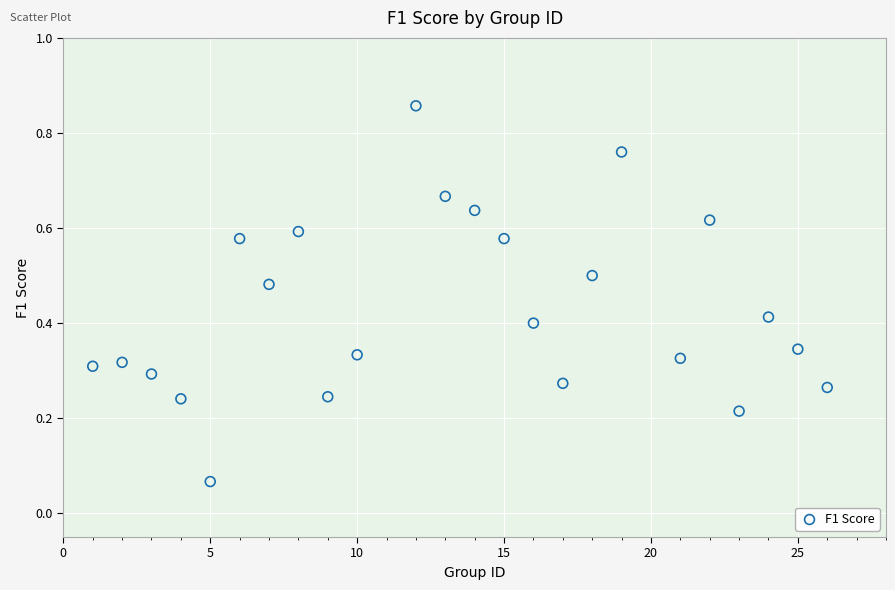

What is the range of X values (max minus min)?

25.0